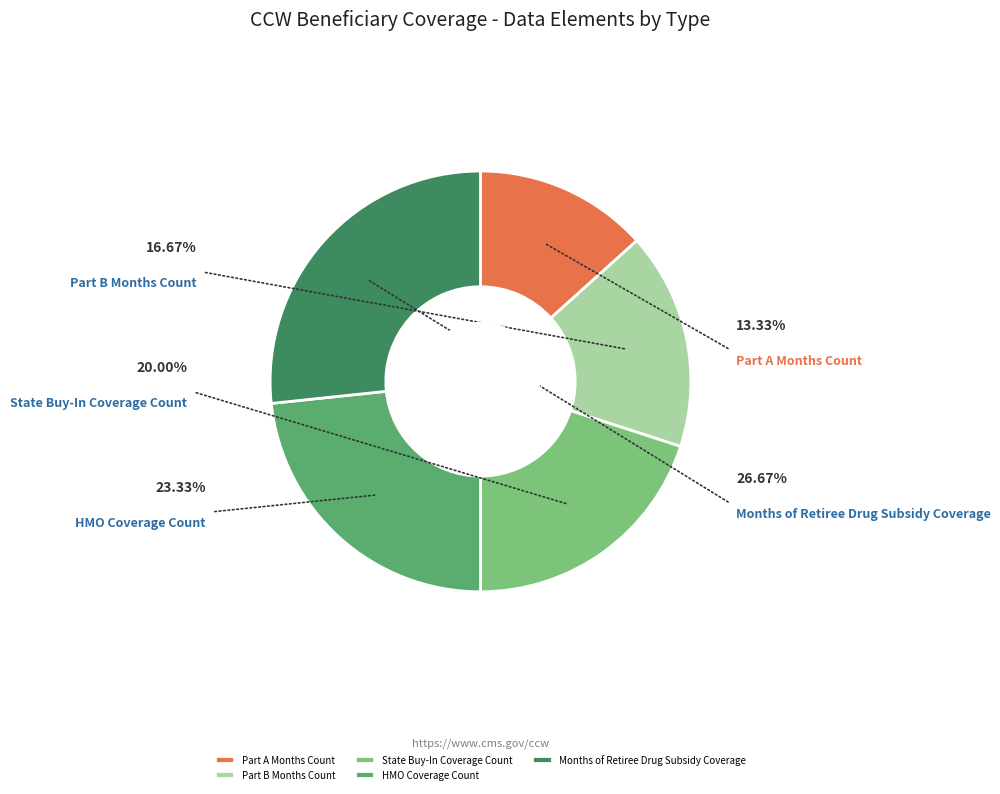

How much of the chart is everything except Part B Months Count?

83.3%